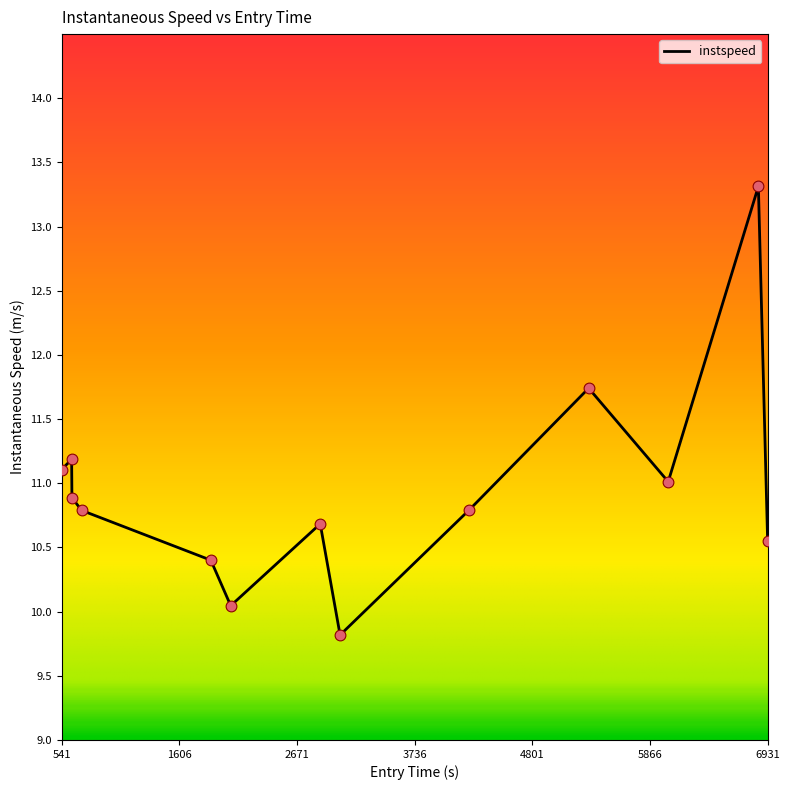

What is the difference between the maximum and minimum values?

3.5